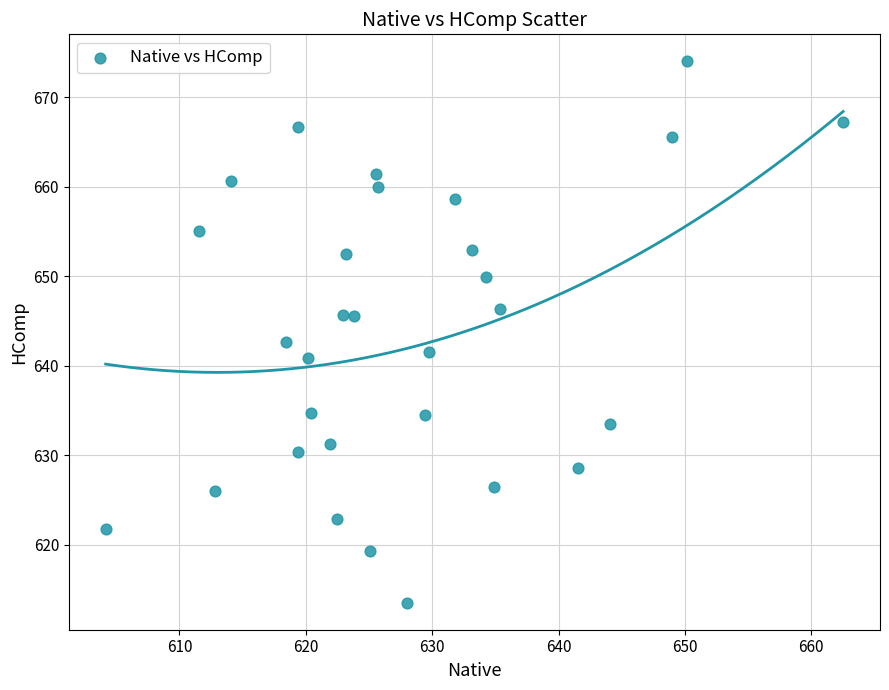

What is the range of Y values (max minus min)?

60.5